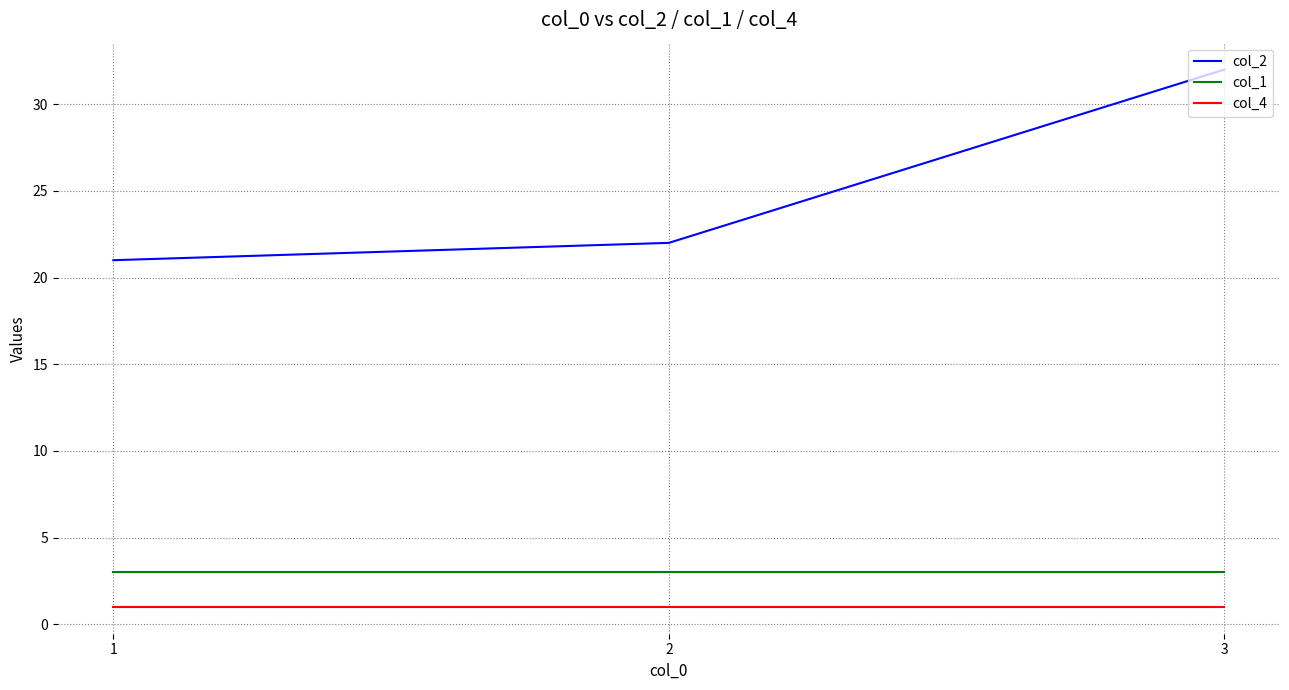

What is the maximum value shown in the chart?

32